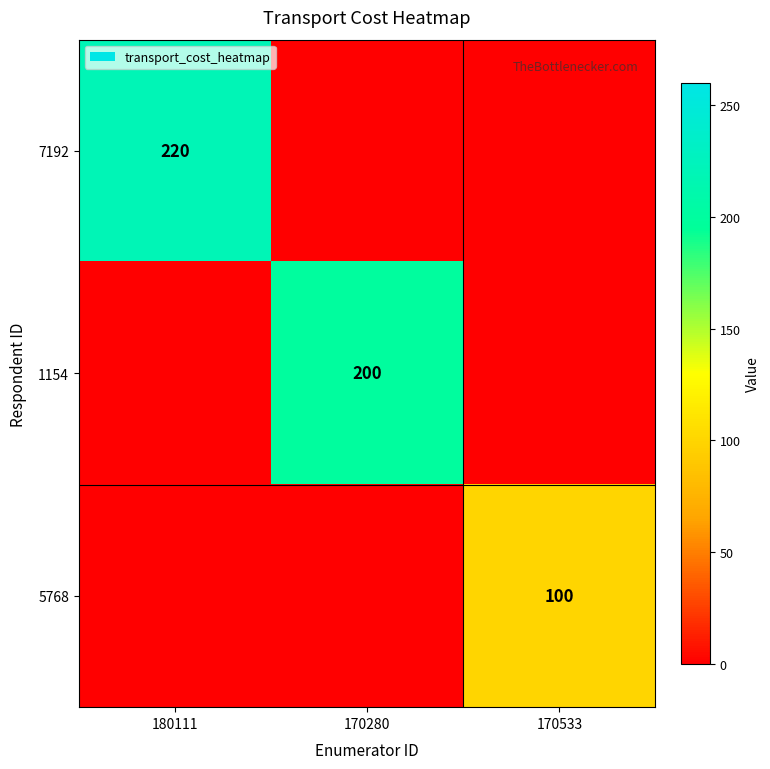

The 5768 series shows 100 at 170533. True or false?

True